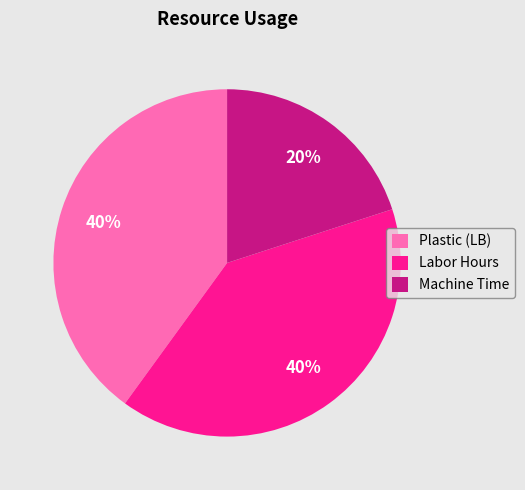

Count the number of slices in the pie.

3